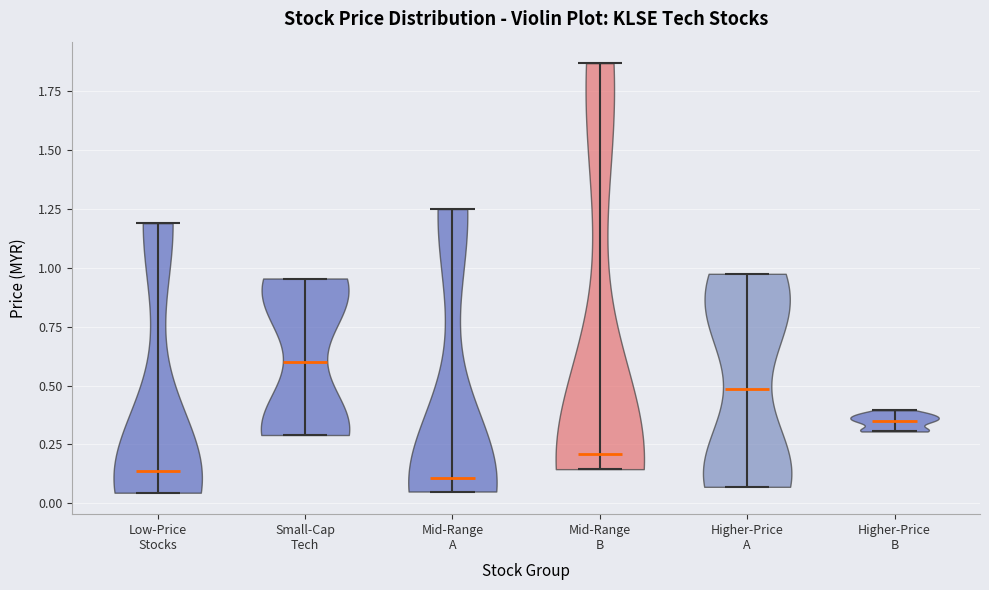

Reading left to right, read every violin against the y-axis: where its median line is, and the lowest and highest points it reaches. The values are not printed on the chart, so give them approximately, as read against the axis.

Low-Price Stocks: median line 0.15, lowest point 0.05, highest point 1.20
Small-Cap Tech: median line 0.60, lowest point 0.30, highest point 0.95
Mid-Range A: median line 0.10, lowest point 0.05, highest point 1.25
Mid-Range B: median line 0.20, lowest point 0.15, highest point 1.85
Higher-Price A: median line 0.50, lowest point 0.05, highest point 1.00
Higher-Price B: median line 0.35, lowest point 0.30, highest point 0.40